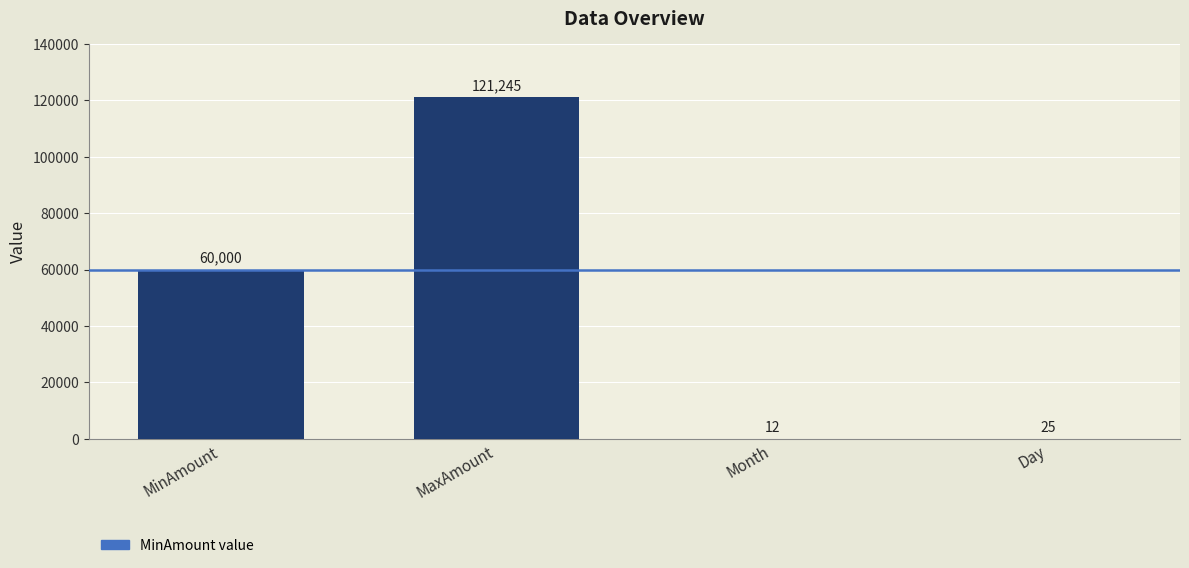

How many categories are shown in the chart?

4